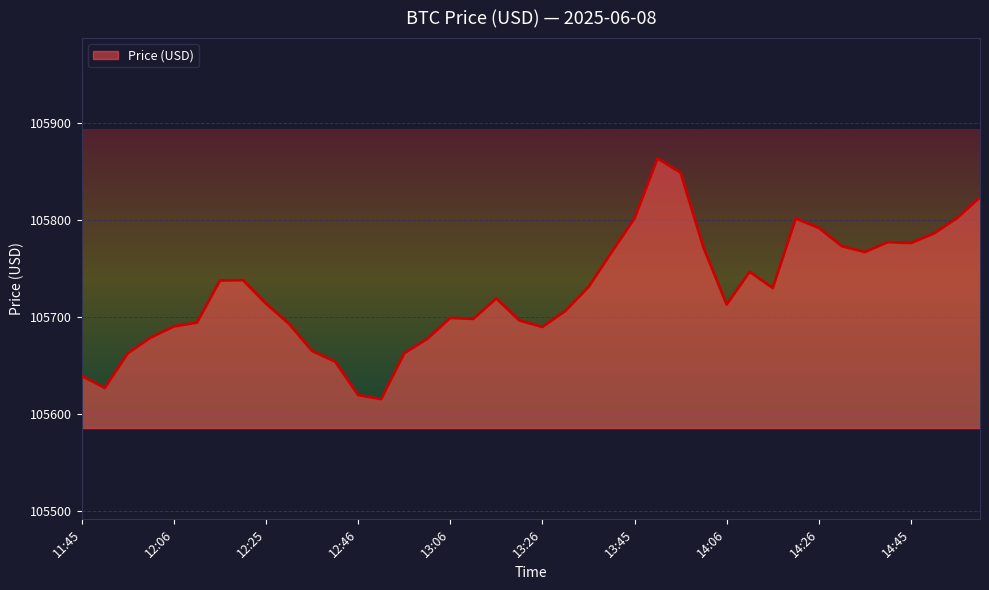

What is the difference between the maximum and minimum values?

248.2